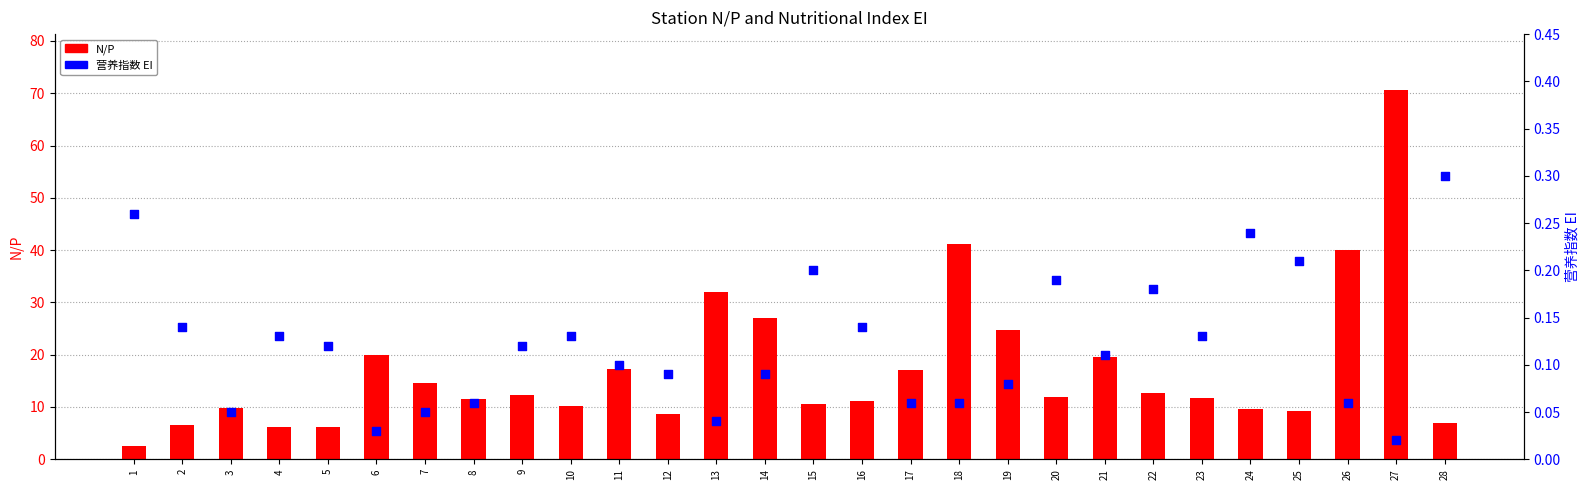

Which series reaches the maximum Y coordinate?

N/P